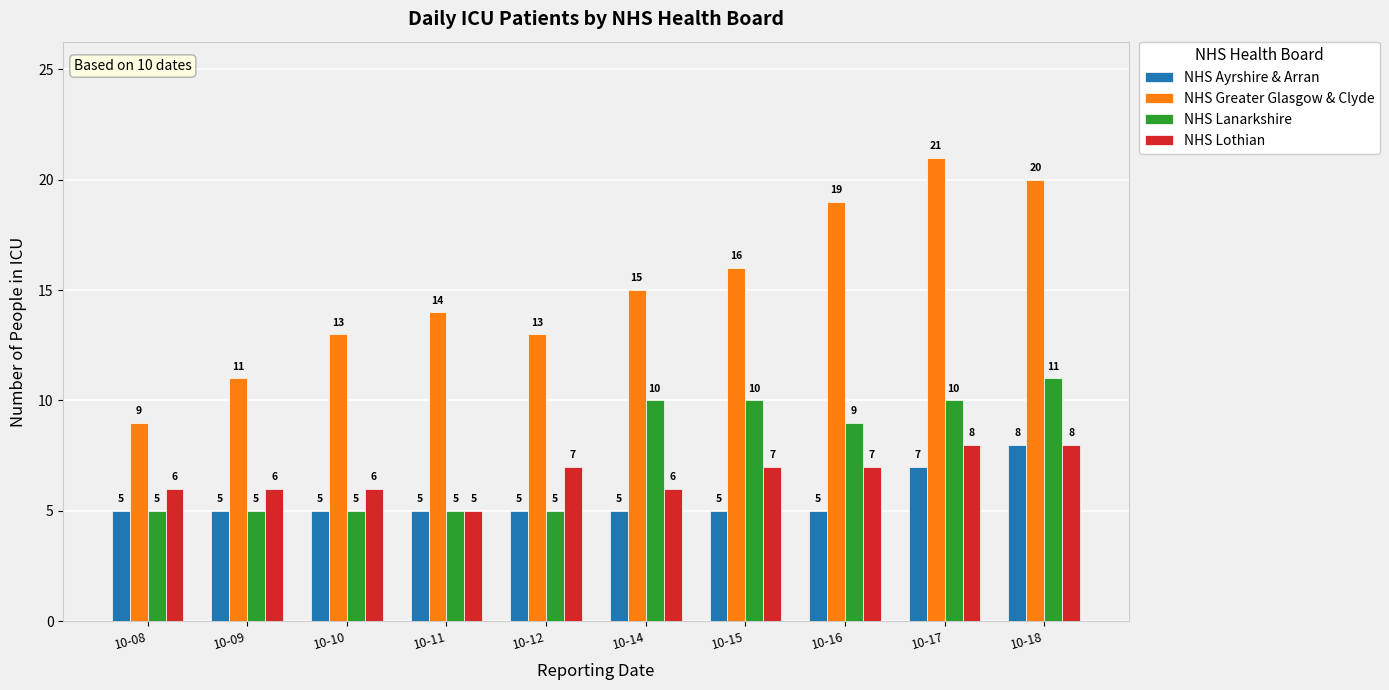

Which series has the largest total across all categories?

NHS Greater Glasgow & Clyde